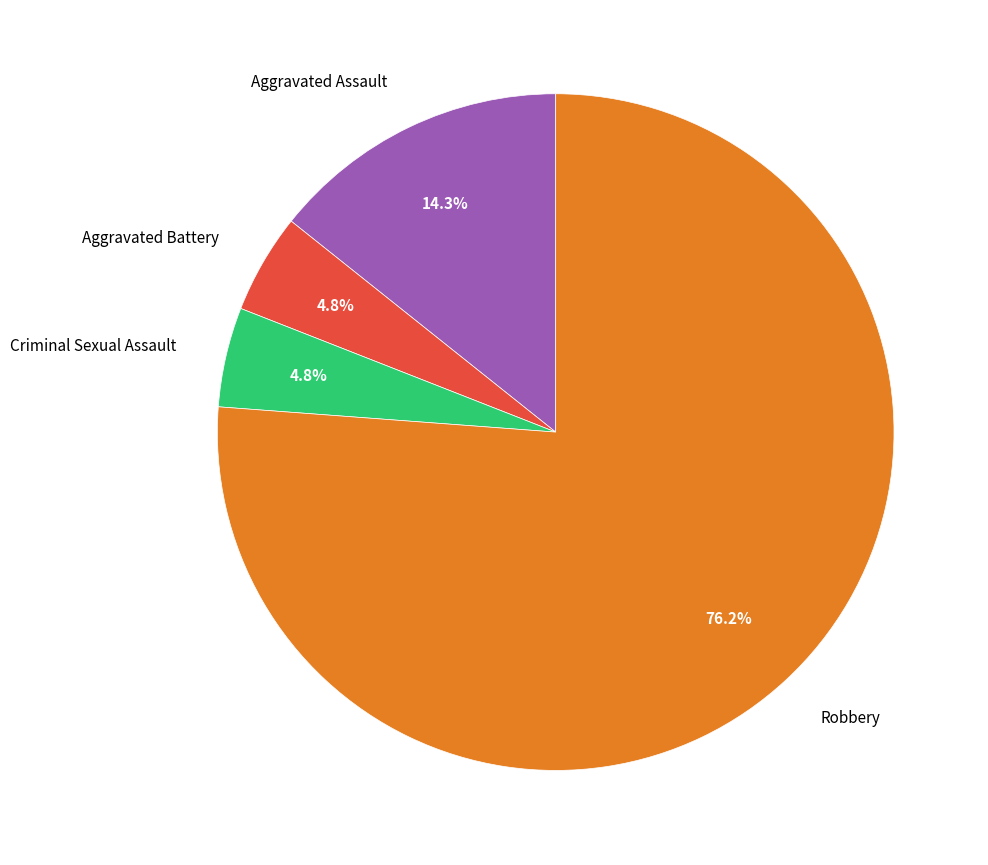

Is it true that Robbery is 18% of the pie?

False